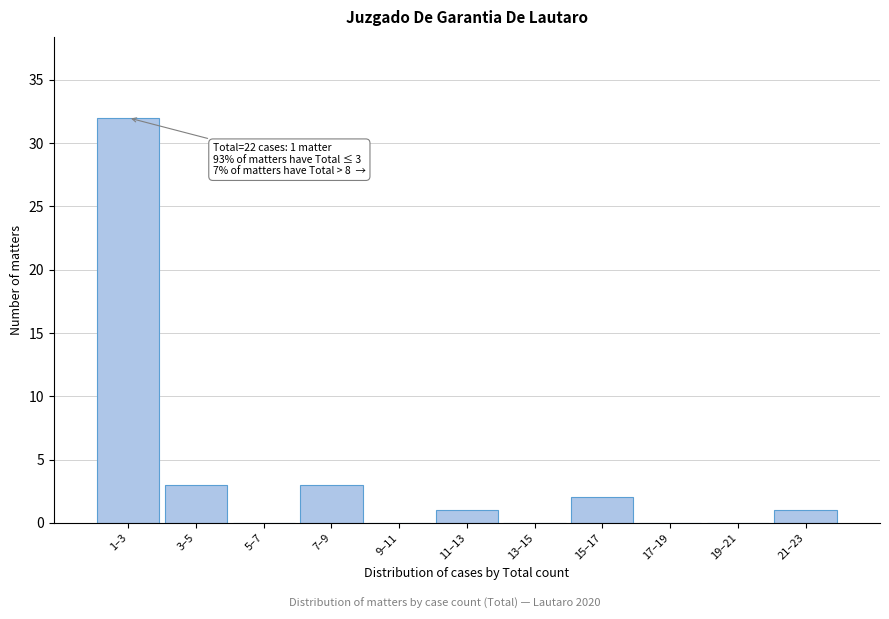

Reading left to right, extract all data points from this chart.

1–3=32	3–5=3	5–7=0	7–9=3	9–11=0	11–13=1	13–15=0	15–17=2	17–19=0	19–21=0	21–23=1